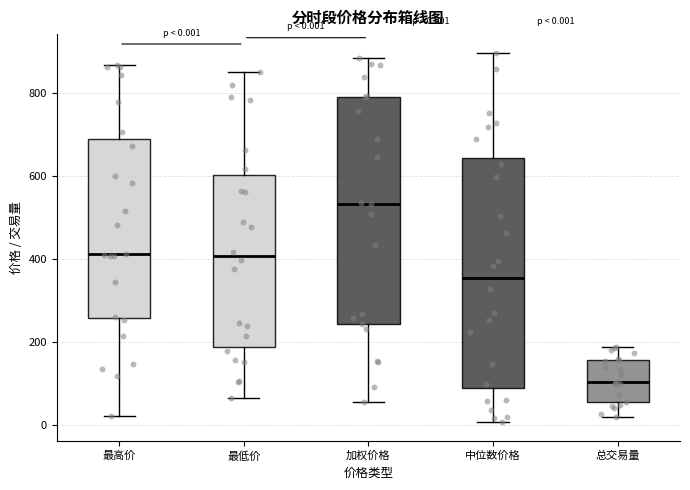

Which box has the lowest median line?

总交易量